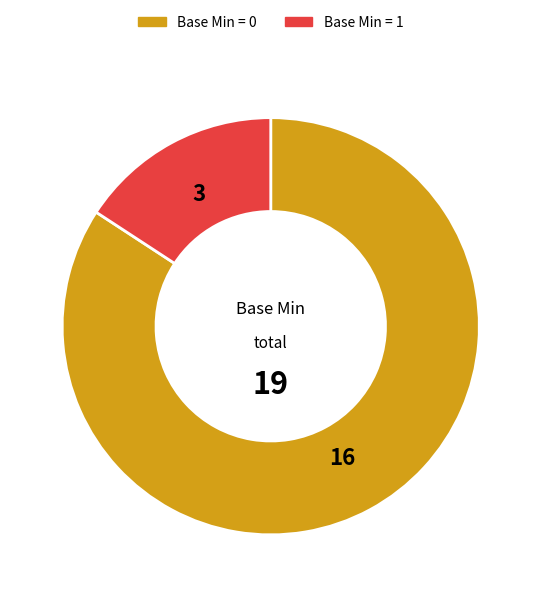

Is there any slice that represents more than half of the pie?

Yes